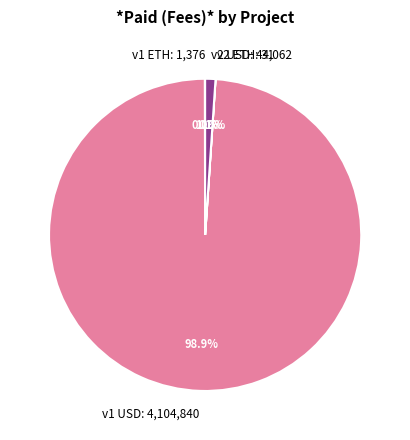

Is there a majority slice in this chart?

Yes